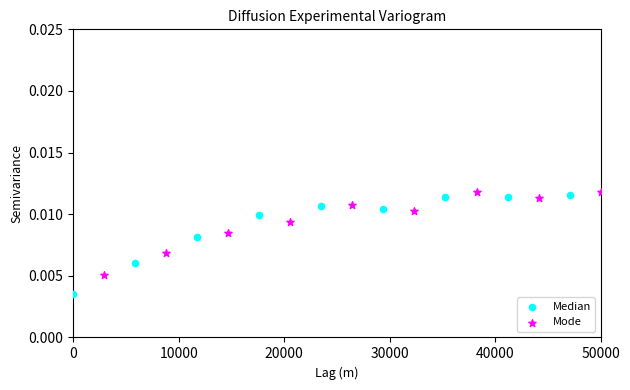

Which series reaches the minimum Y coordinate?

Median